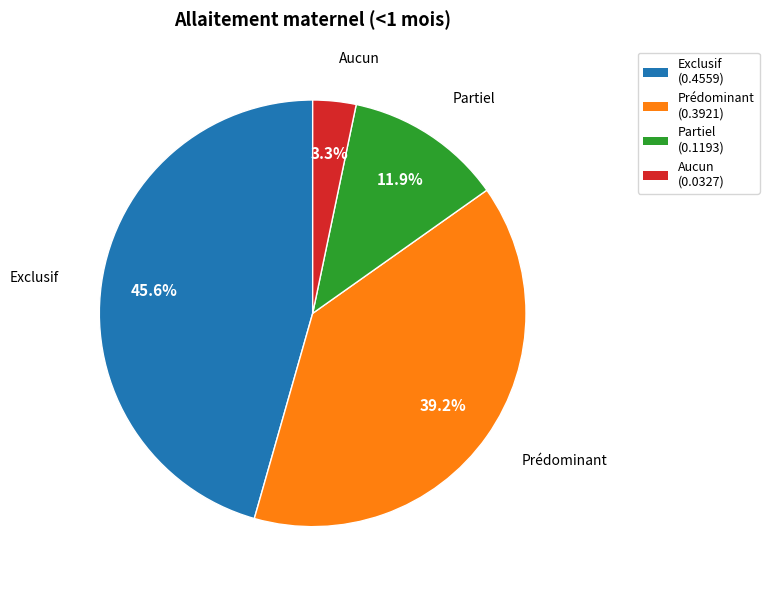

Between Prédominant and Partiel, which is larger?

Prédominant